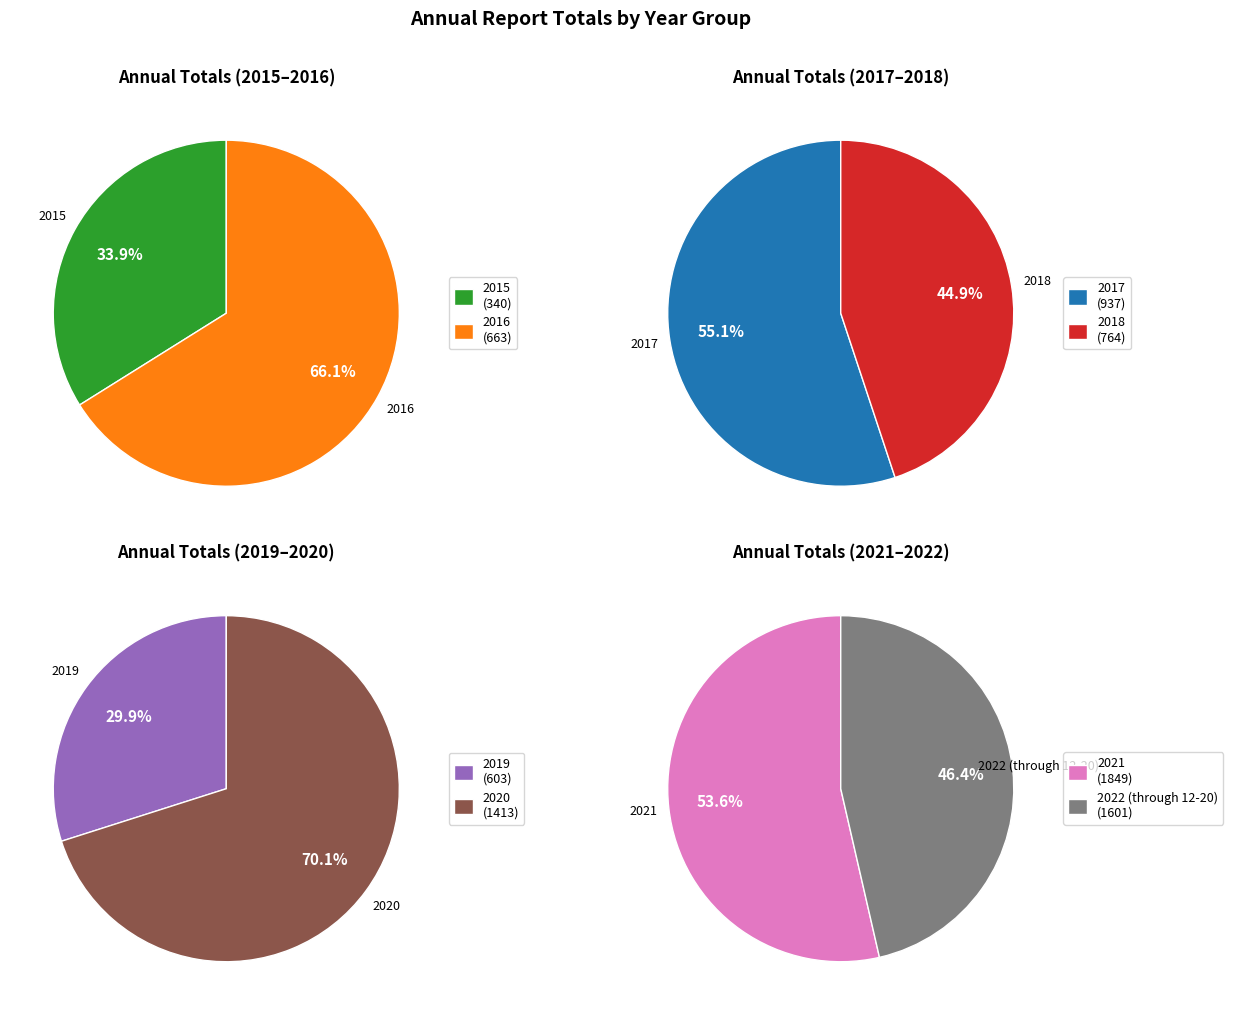

The 2021 slice represents 33% of the pie. True or false?

False